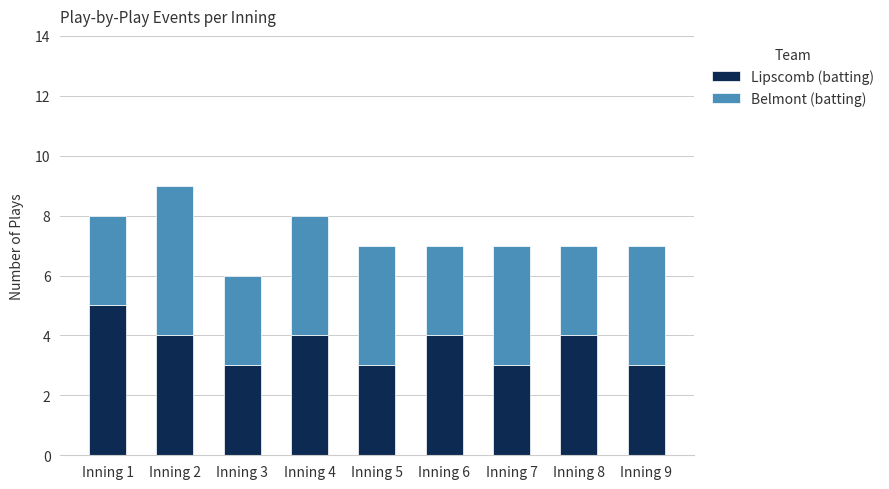

What is the maximum value for Lipscomb (batting)?

5